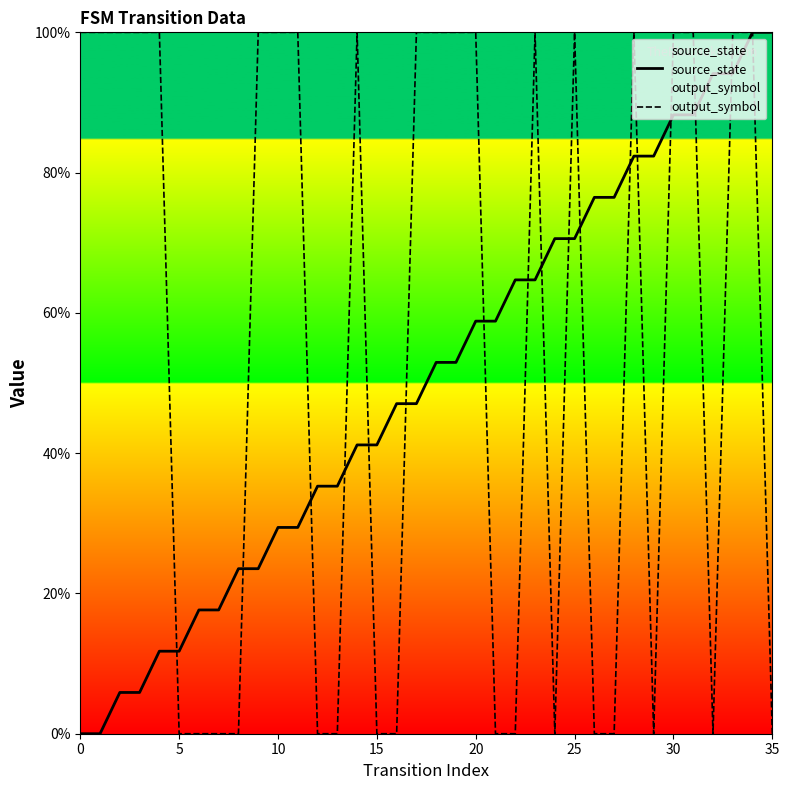

List the series in order of their overall mean, highest first.

output_symbol, source_state